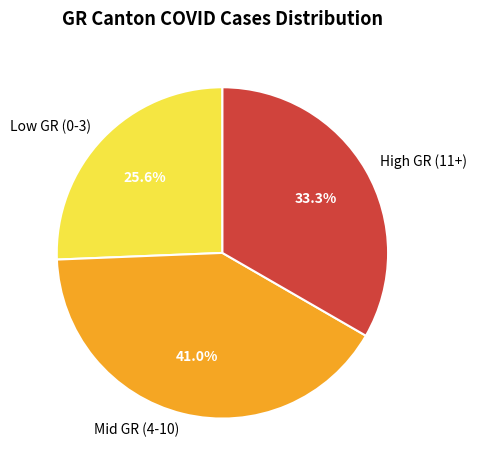

What is the total percentage of High GR (11+) and Low GR (0-3)?

59.0%